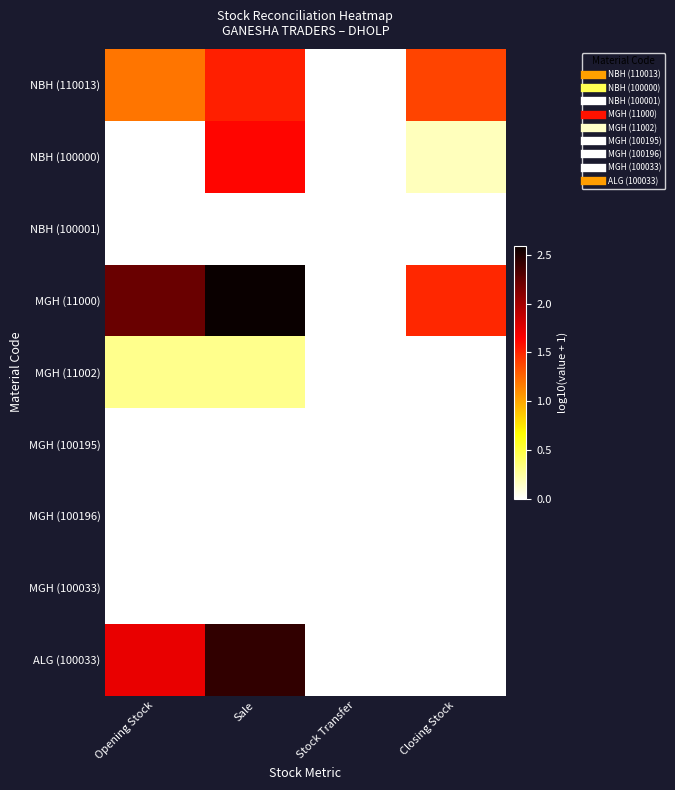

Reading left to right, extract all data points from this chart.

NBH (110013): Opening Stock=1.2	Sale=1.5	Stock Transfer=0.0	Closing Stock=1.4
NBH (100000): Opening Stock=0.0	Sale=1.6	Stock Transfer=0.0	Closing Stock=0.2
NBH (100001): Opening Stock=0.0	Sale=0.0	Stock Transfer=0.0	Closing Stock=0.0
MGH (11000): Opening Stock=2.2	Sale=2.6	Stock Transfer=0.0	Closing Stock=1.5
MGH (11002): Opening Stock=0.3	Sale=0.3	Stock Transfer=0.0	Closing Stock=0.0
MGH (100195): Opening Stock=0.0	Sale=0.0	Stock Transfer=0.0	Closing Stock=0.0
MGH (100196): Opening Stock=0.0	Sale=0.0	Stock Transfer=0.0	Closing Stock=0.0
MGH (100033): Opening Stock=0.0	Sale=0.0	Stock Transfer=0.0	Closing Stock=0.0
ALG (100033): Opening Stock=1.7	Sale=2.4	Stock Transfer=0.0	Closing Stock=0.0